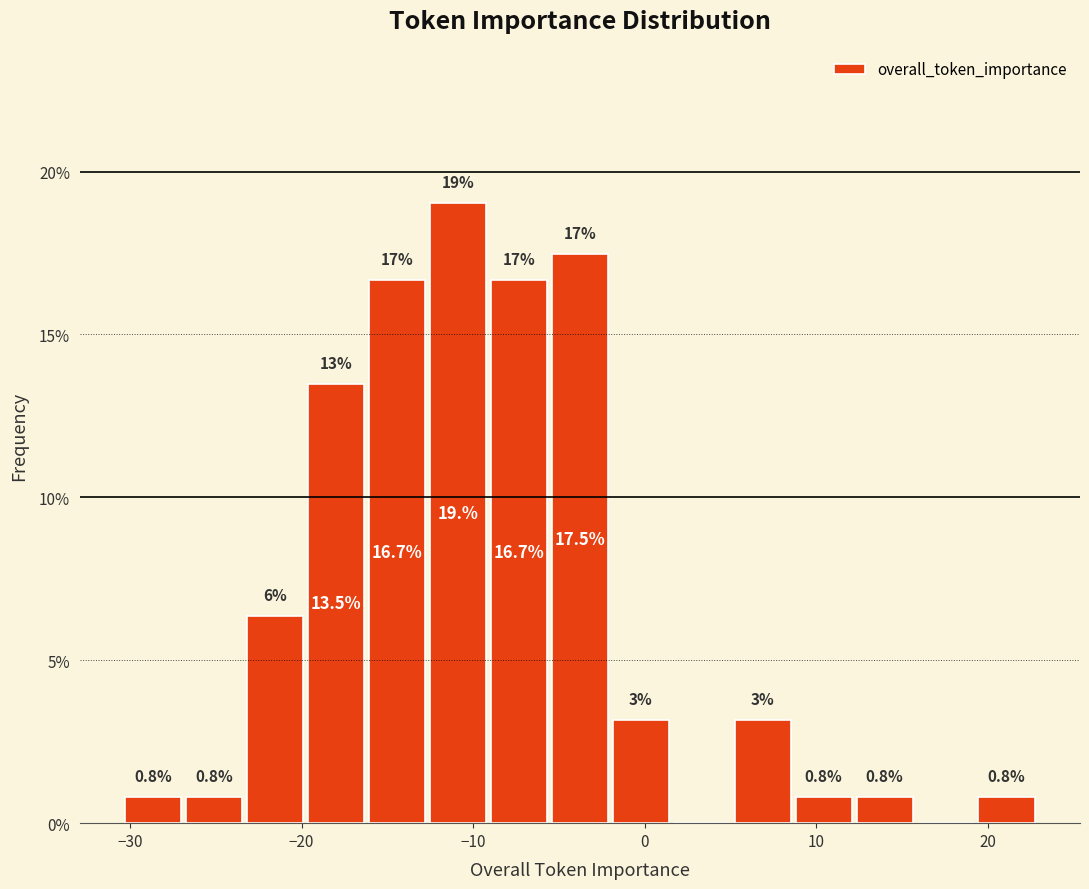

Around what value on the x-axis is the tallest bar? Give the approximate position of its centre, as read against the axis.

-11